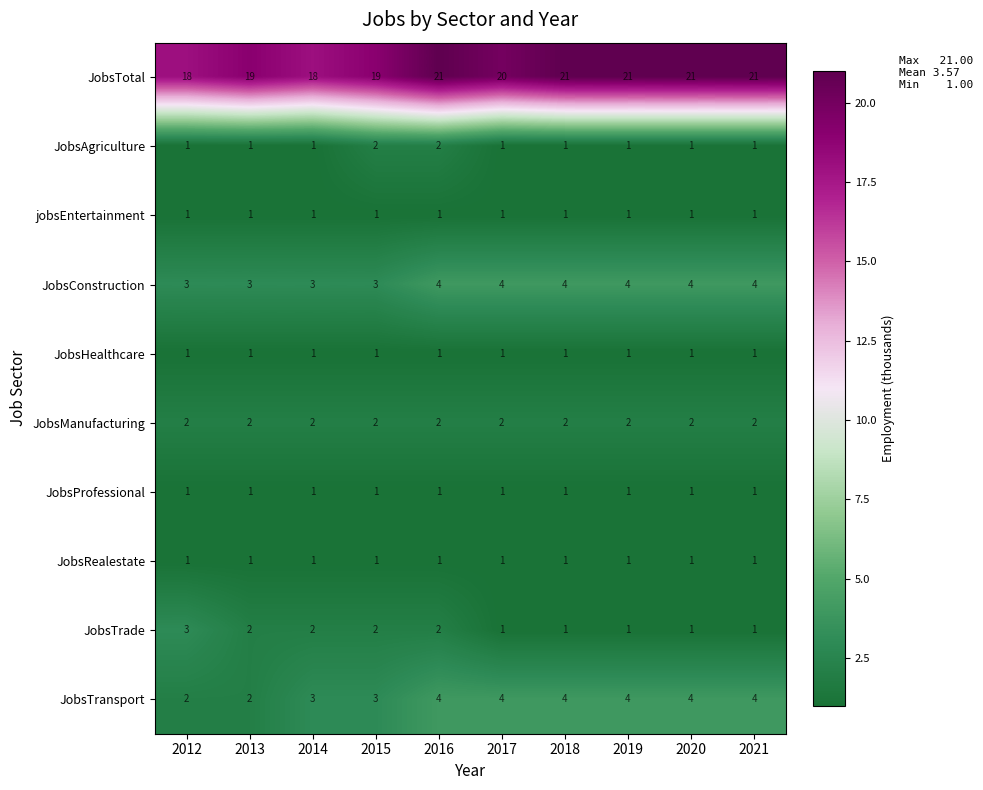

What value does the JobsTotal series have at 2017?

20